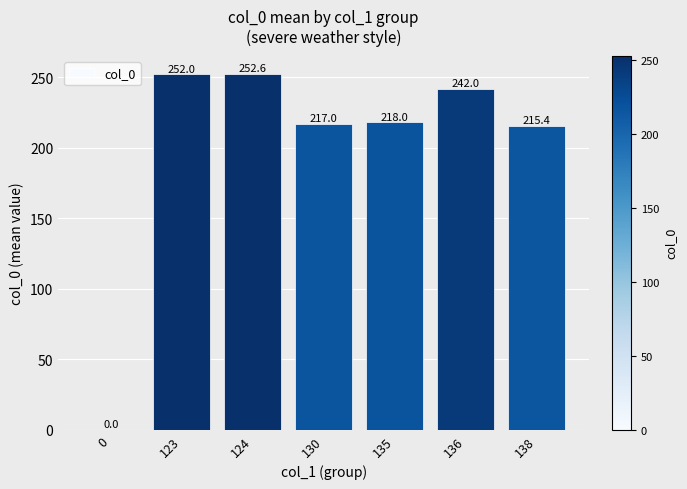

Count the number of categories in the chart.

7